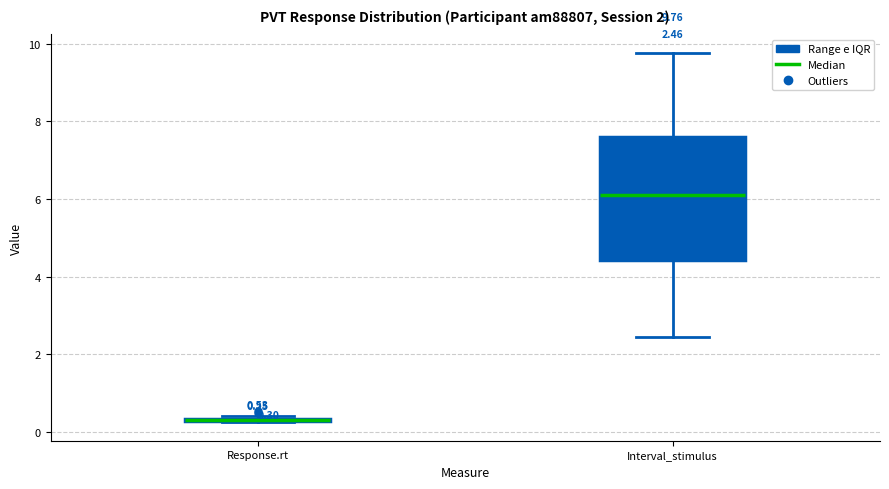

Comparing the boxes themselves (not the whiskers), which one is the tallest?

Interval_stimulus